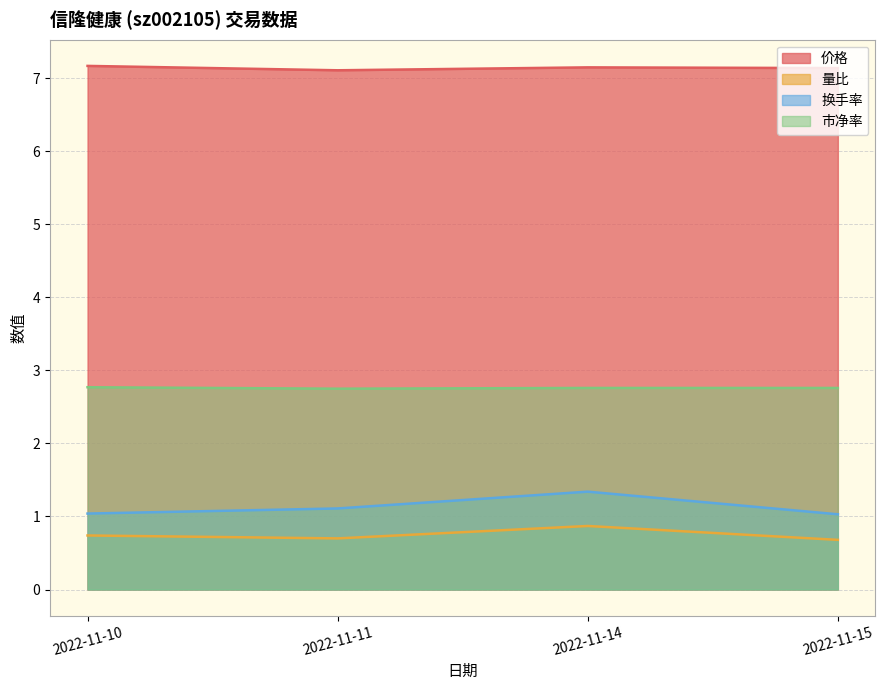

Reading left to right, extract all data points from this chart.

价格: 7.2	7.1	7.2	7.1
量比: 0.7	0.7	0.9	0.7
换手率: 1.0	1.1	1.3	1.0
市净率: 2.8	2.8	2.8	2.8